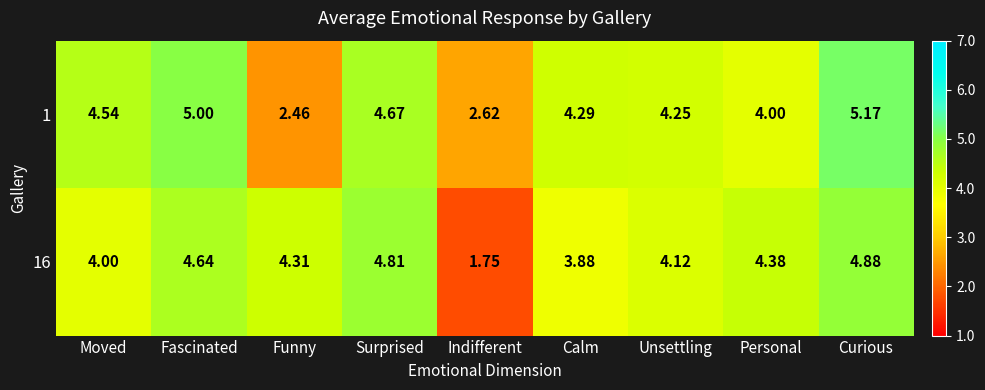

At which label does 16 reach its peak?

Curious